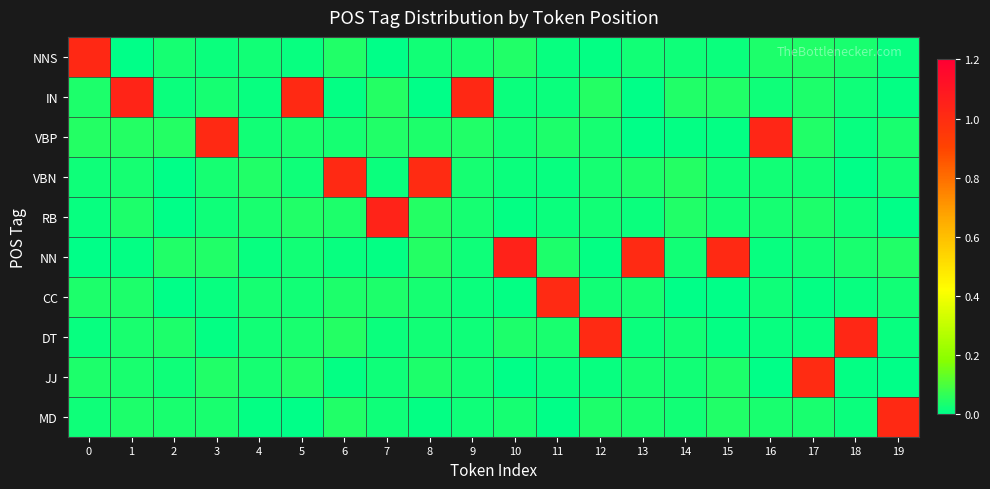

What is the spread (max minus min) of values at 5?

1.0